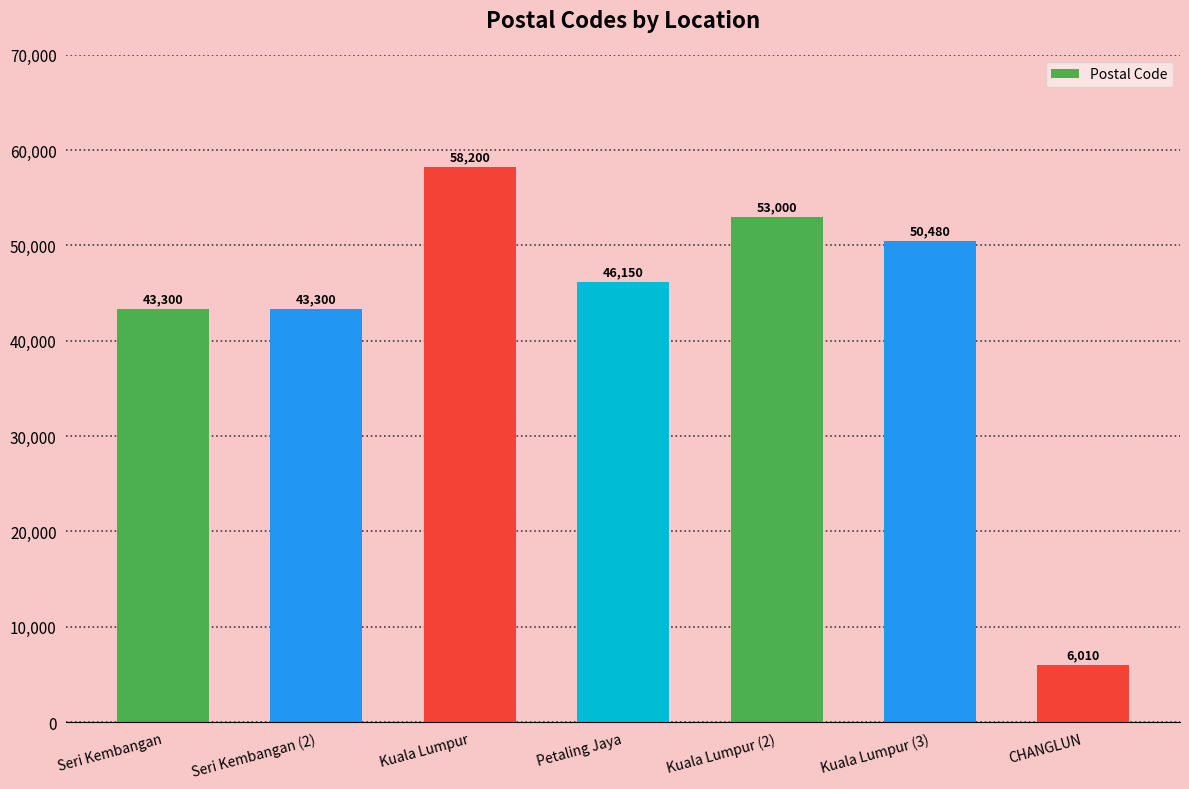

Where does the data first go above 46150?

Kuala Lumpur